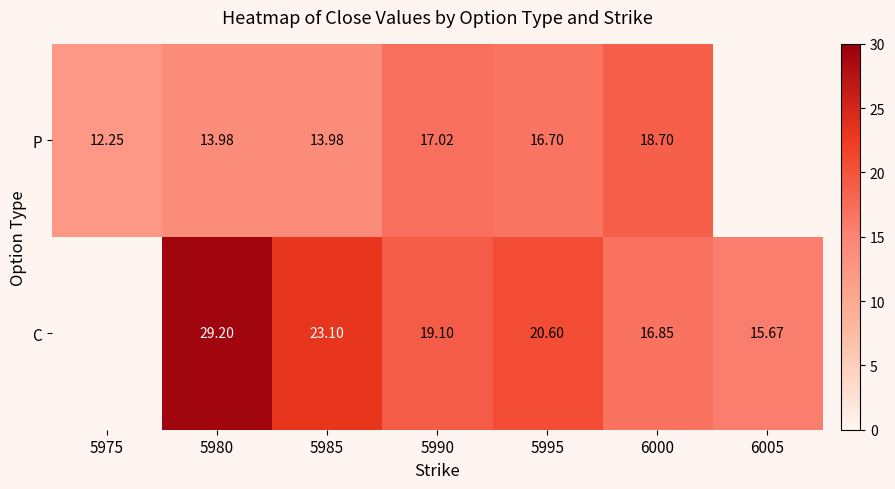

Is it true that C equals 8.2 at 5985?

False